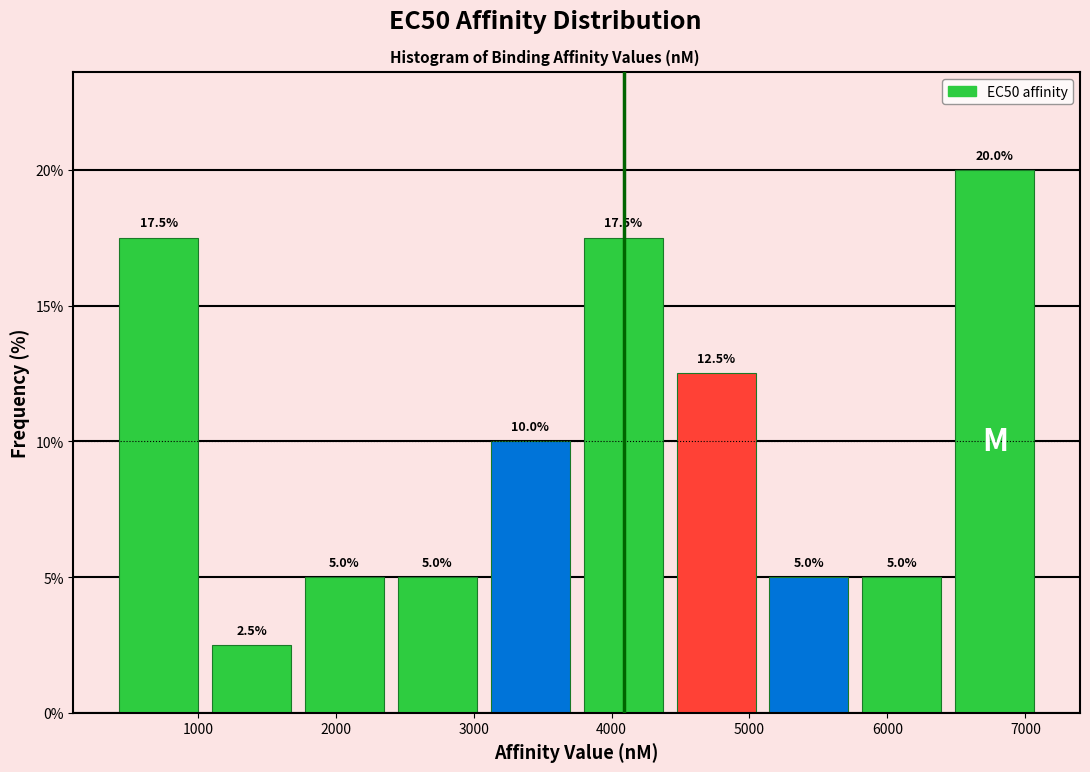

Which range on the x-axis has the tallest bar?

6400 to 7100